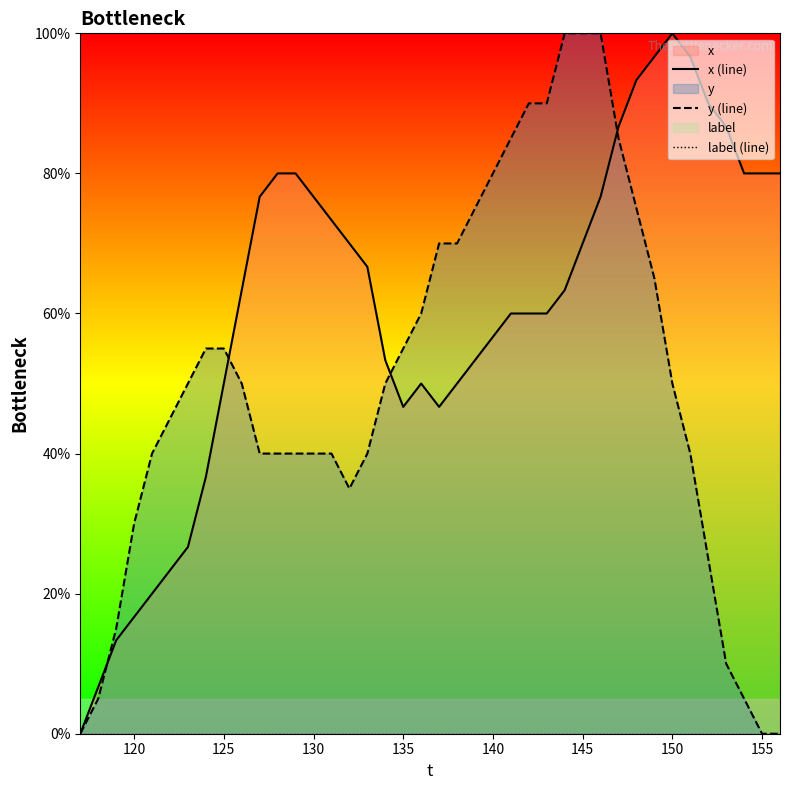

True or false: y (line) has a value of 14.3 at 125.

False